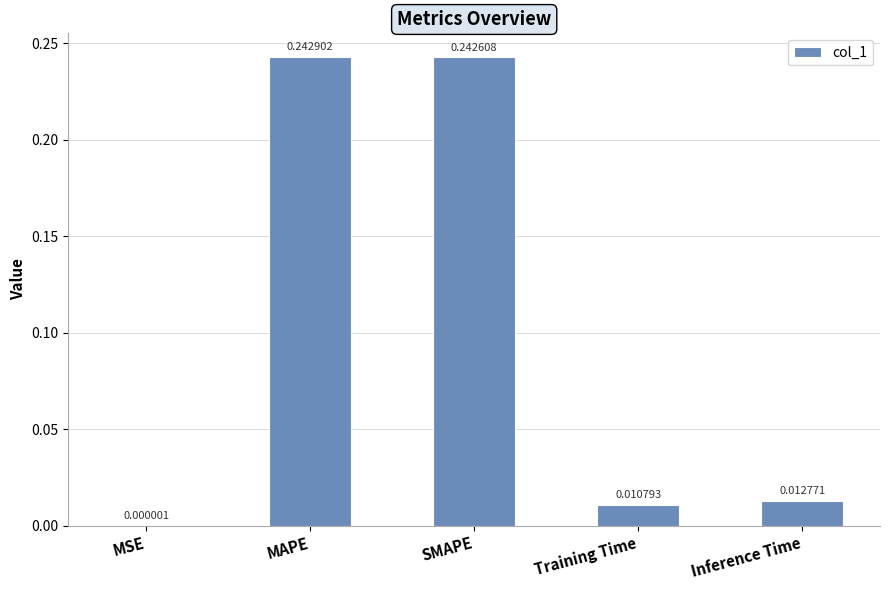

At which label is the value closest to 0?

MSE